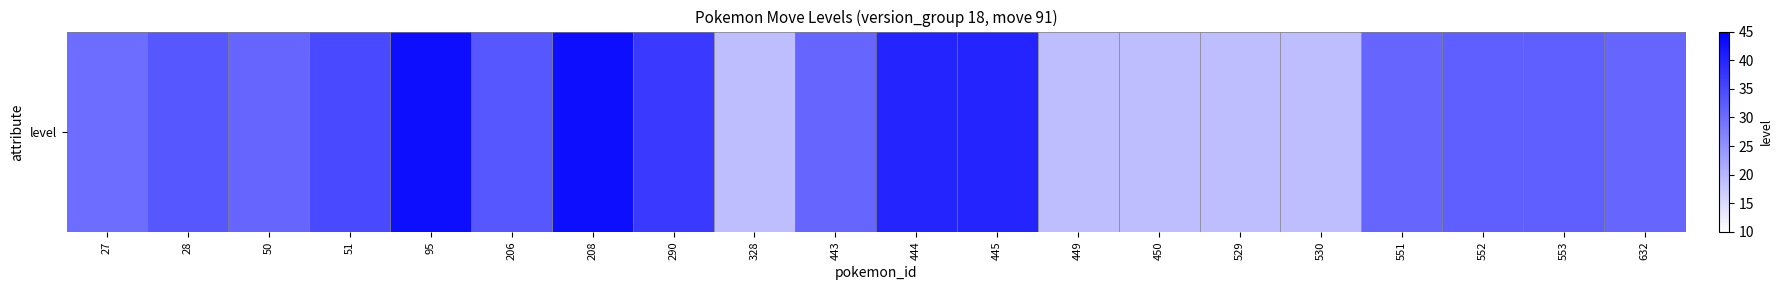

What is the minimum value shown in the chart?

19